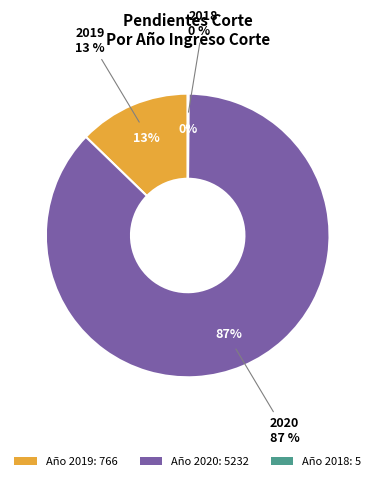

Combined, do 2020 and 2019 account for over 50%?

Yes